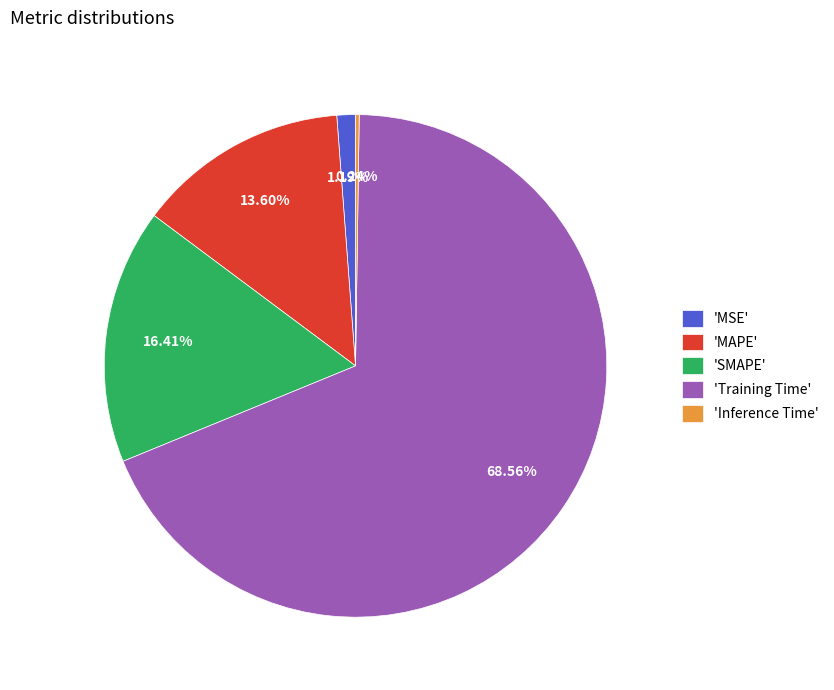

Which category accounts for the majority?

'Training Time'